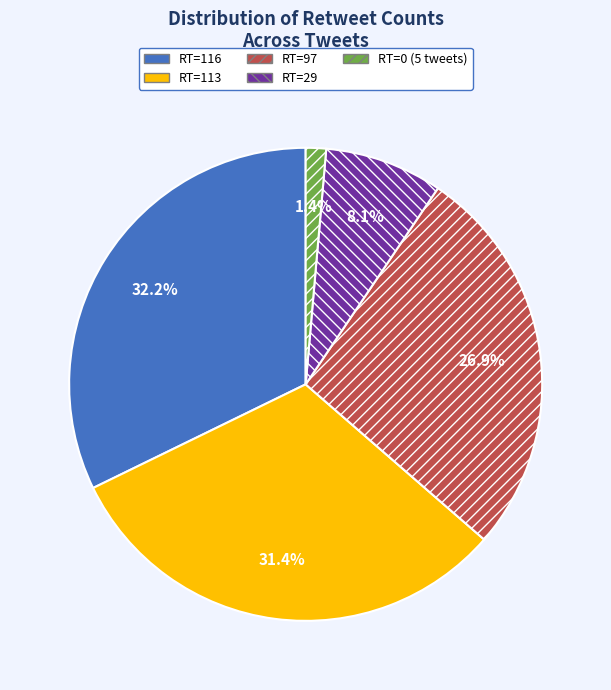

Count the number of slices in the pie.

5